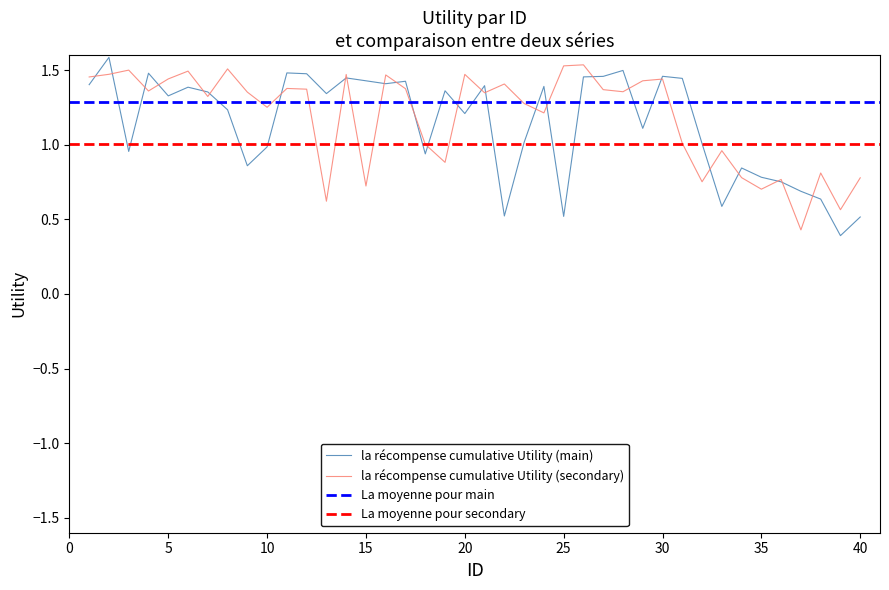

What value does the Utility_secondary series have at 11?

1.4